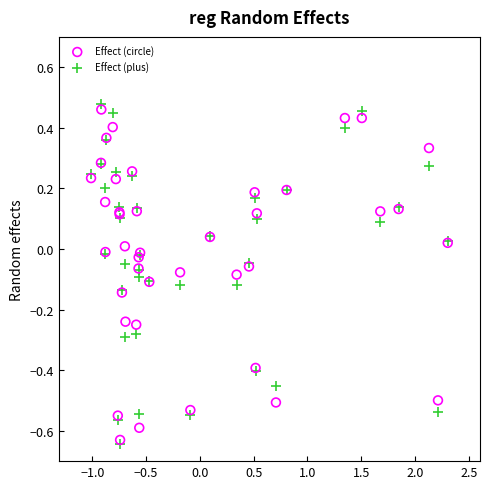

Which series contains the highest Y value?

Effect (plus)